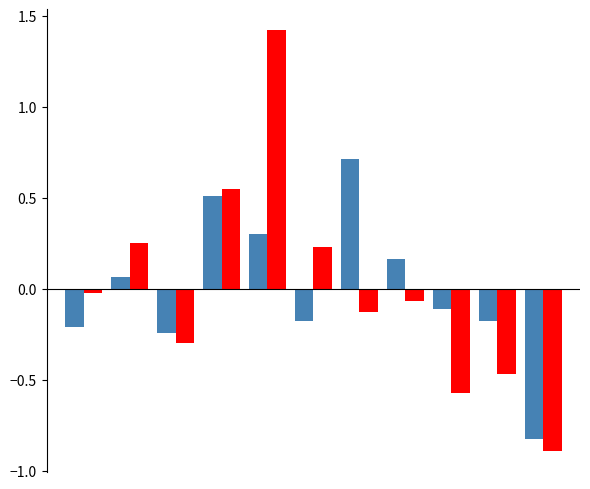

What is the smallest value displayed?

-0.9